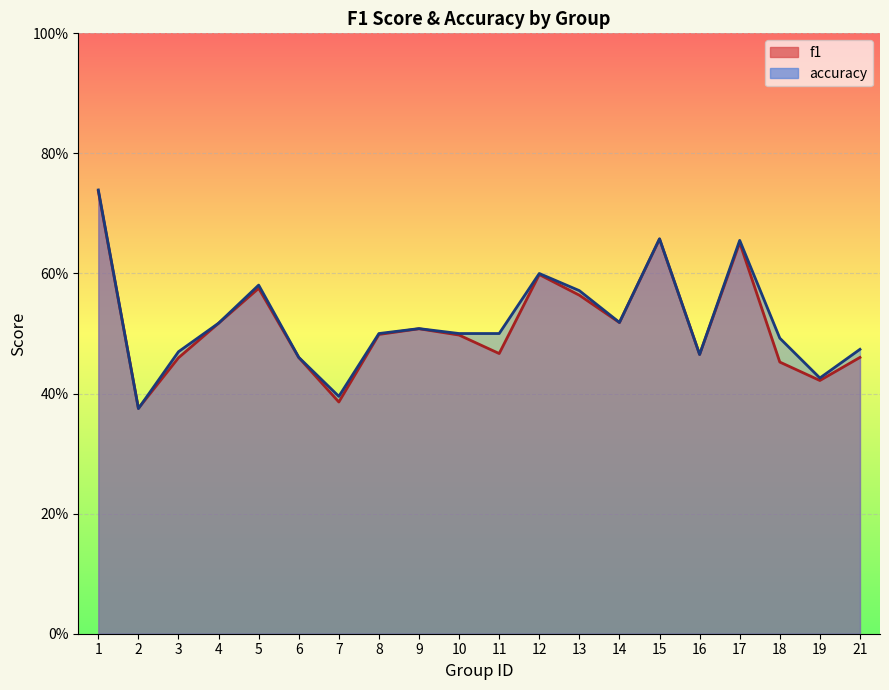

How many series are shown in this chart?

2